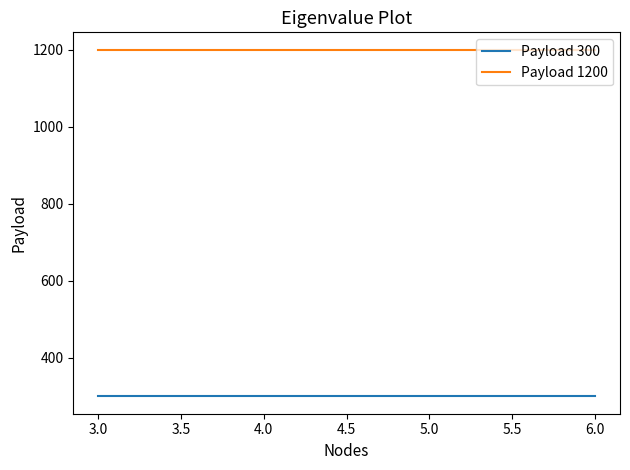

Reading left to right, transcribe all the data shown in this chart.

Payload 300: 300	300	300	300
Payload 1200: 1200	1200	1200	1200